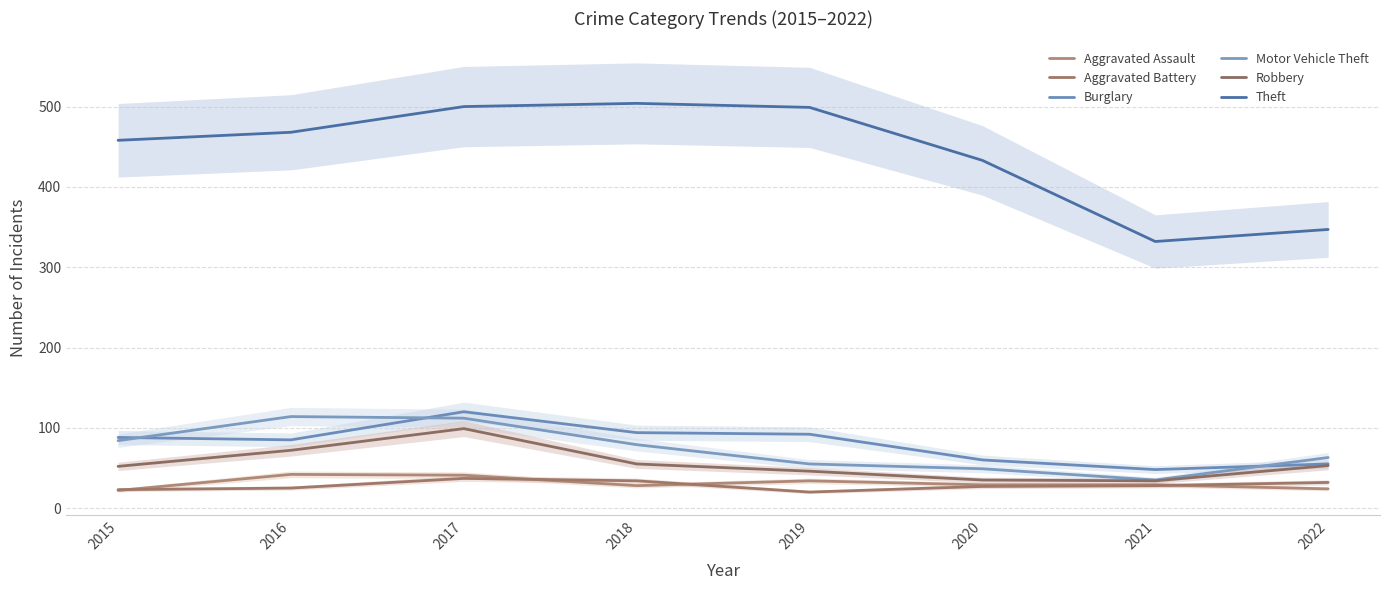

True or false: Aggravated Assault and Theft cross at least once.

False